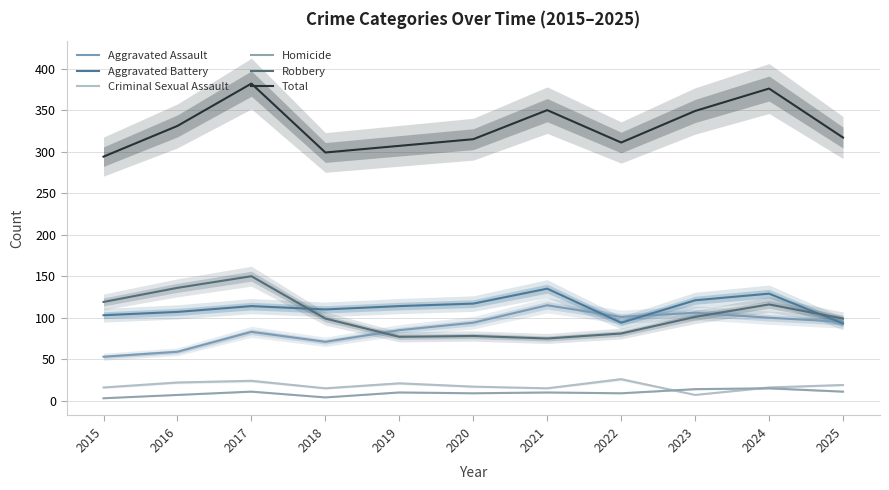

What is the total value across all series at 2017?

764